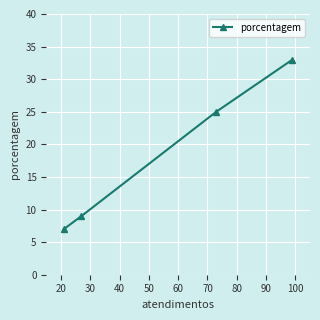

What is the greatest value displayed?

33